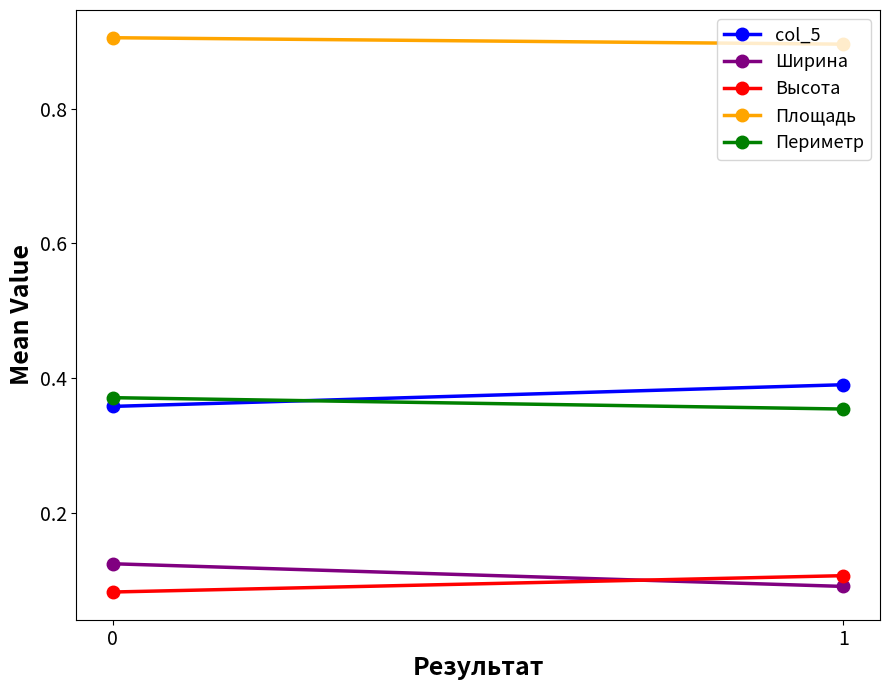

How many lines are shown in the chart?

5